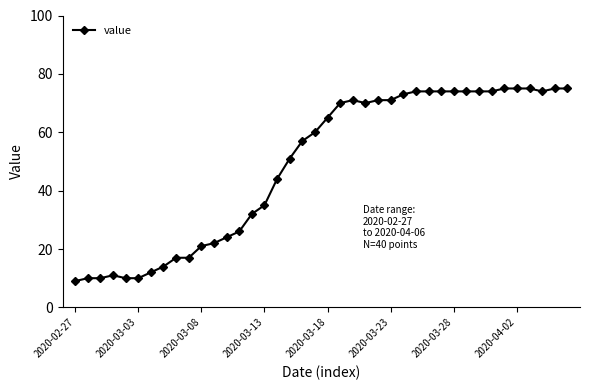

What is the difference between the maximum and minimum values?

66